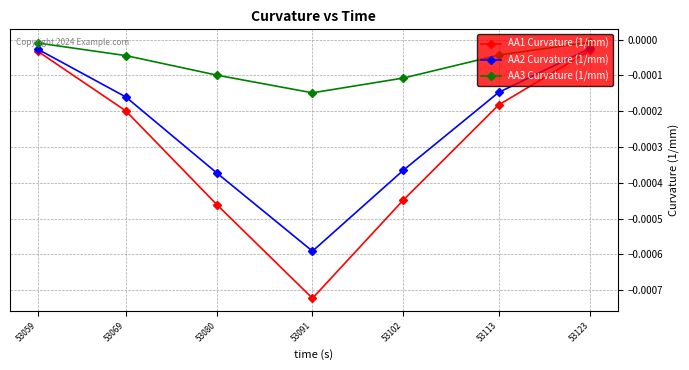

Which series has the largest total across all categories?

AA3 Curvature (1/mm)